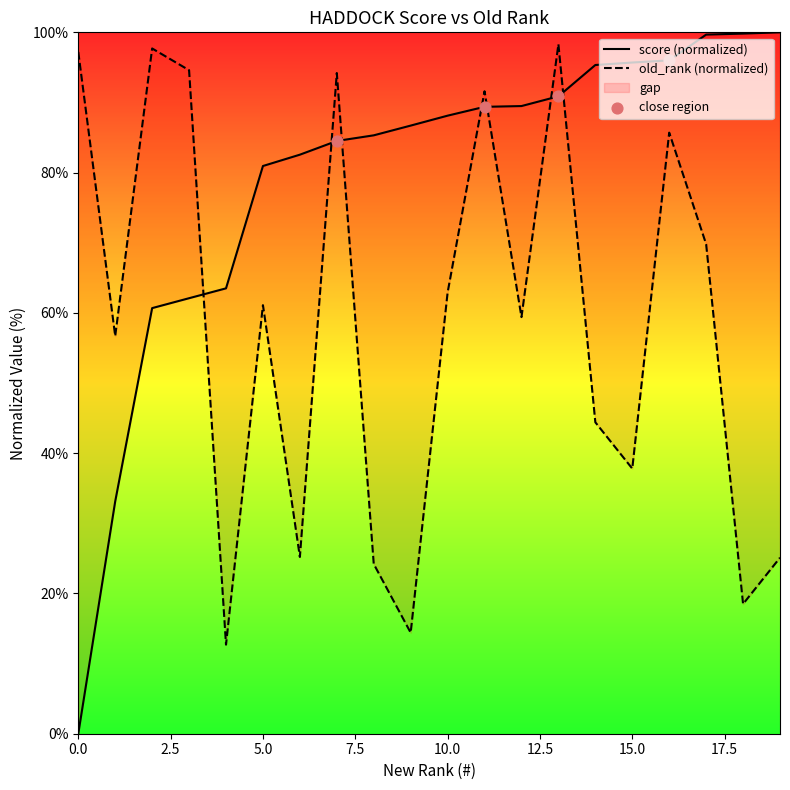

What is the change in value from 2 to 17?

+39.0